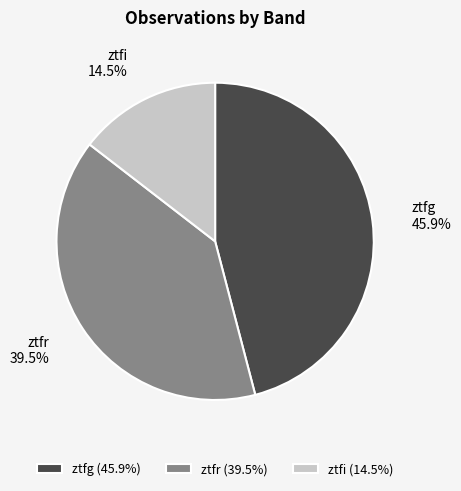

Which has a higher value, ztfr or ztfi?

ztfr